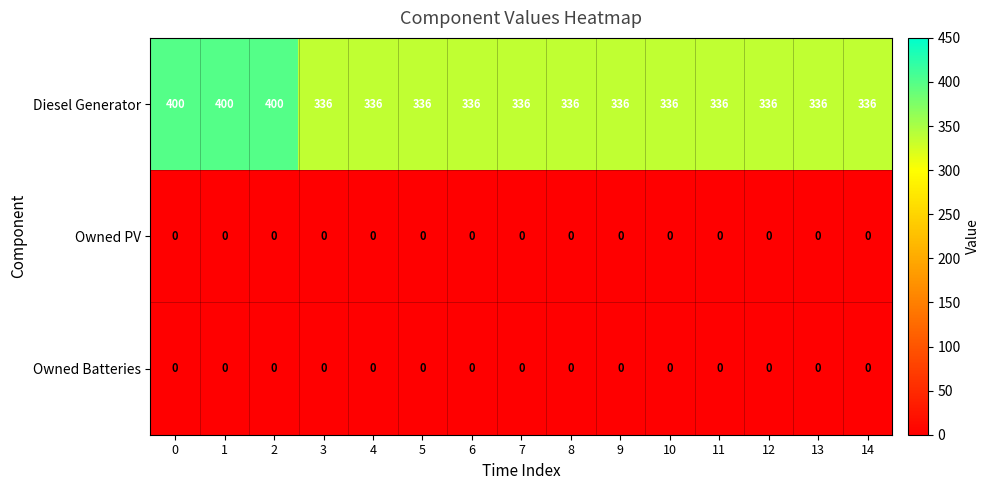

Count the number of data series in this chart.

3